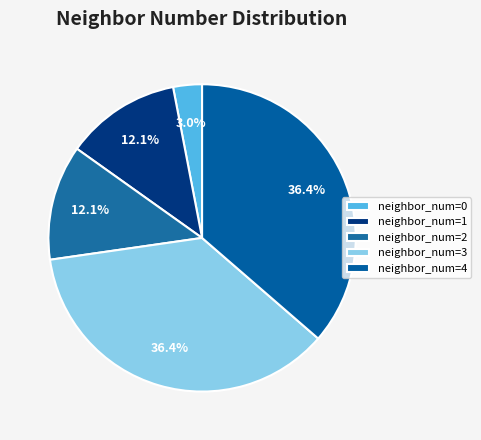

What percentage is the neighbor_num=1 slice, to the nearest percent?

12%